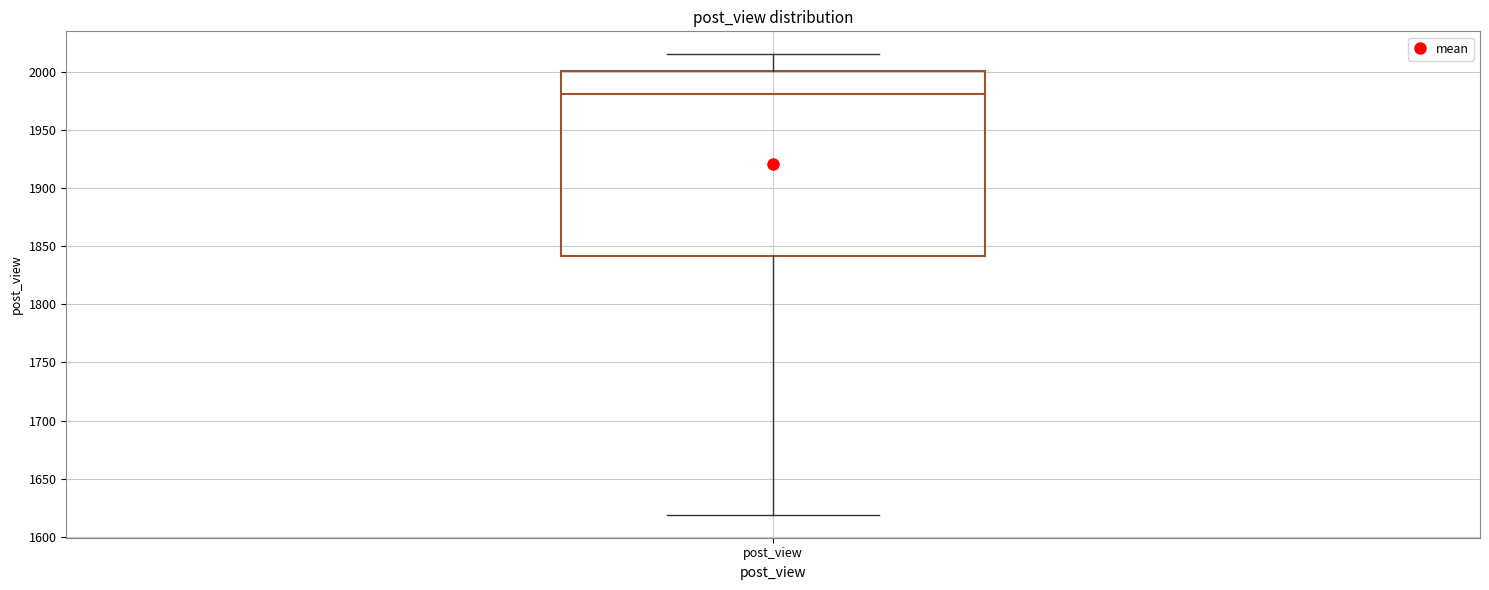

Read this box plot against the y-axis: the position of the median line, the range covered by the box, and the ends of both whiskers. The values are not printed on the chart, so give them approximately, as read against the axis.

median 1980, box 1840 to 2000, whiskers 1620 to 2015